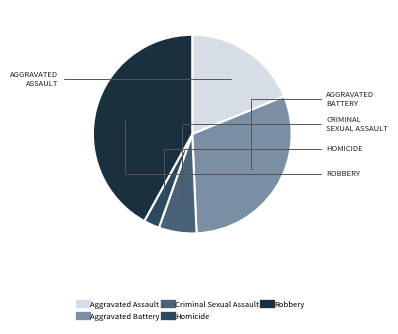

How many slices are in this pie chart?

5